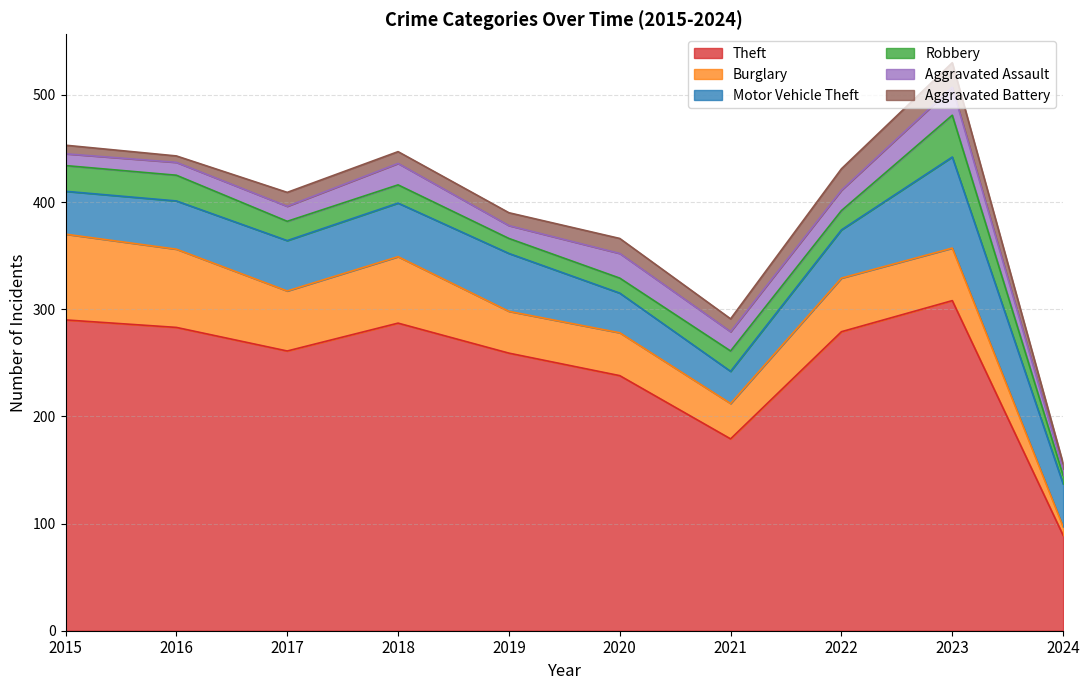

What is the sum of all Aggravated Battery values?

124